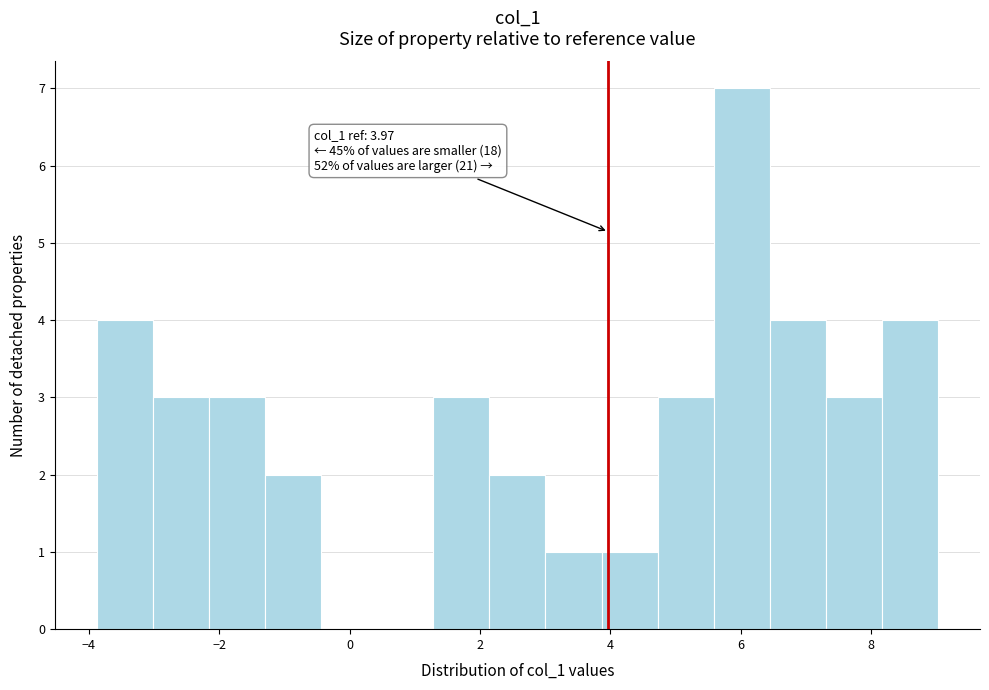

Over which range of the x-axis is the bar tallest?

5.6 to 6.4